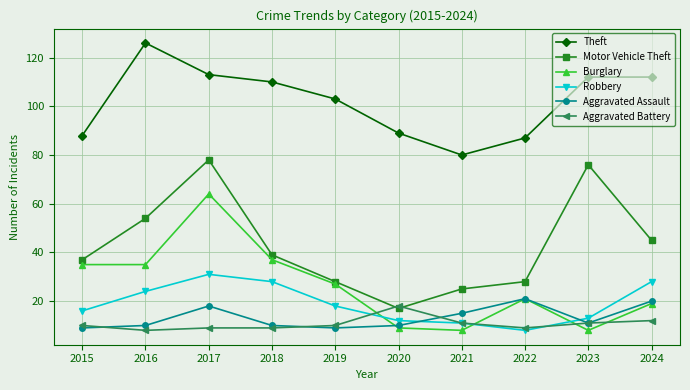

Where is the first local minimum for Motor Vehicle Theft?

2020